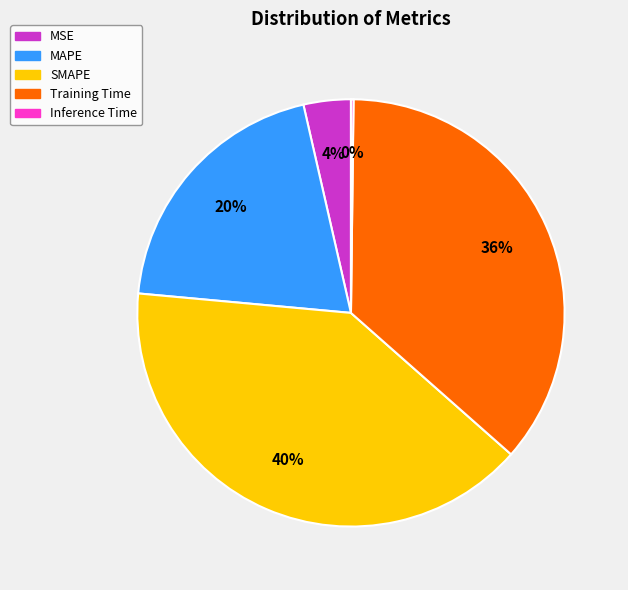

To the nearest percent, what is the difference between the largest and smallest slice percentages?

40%